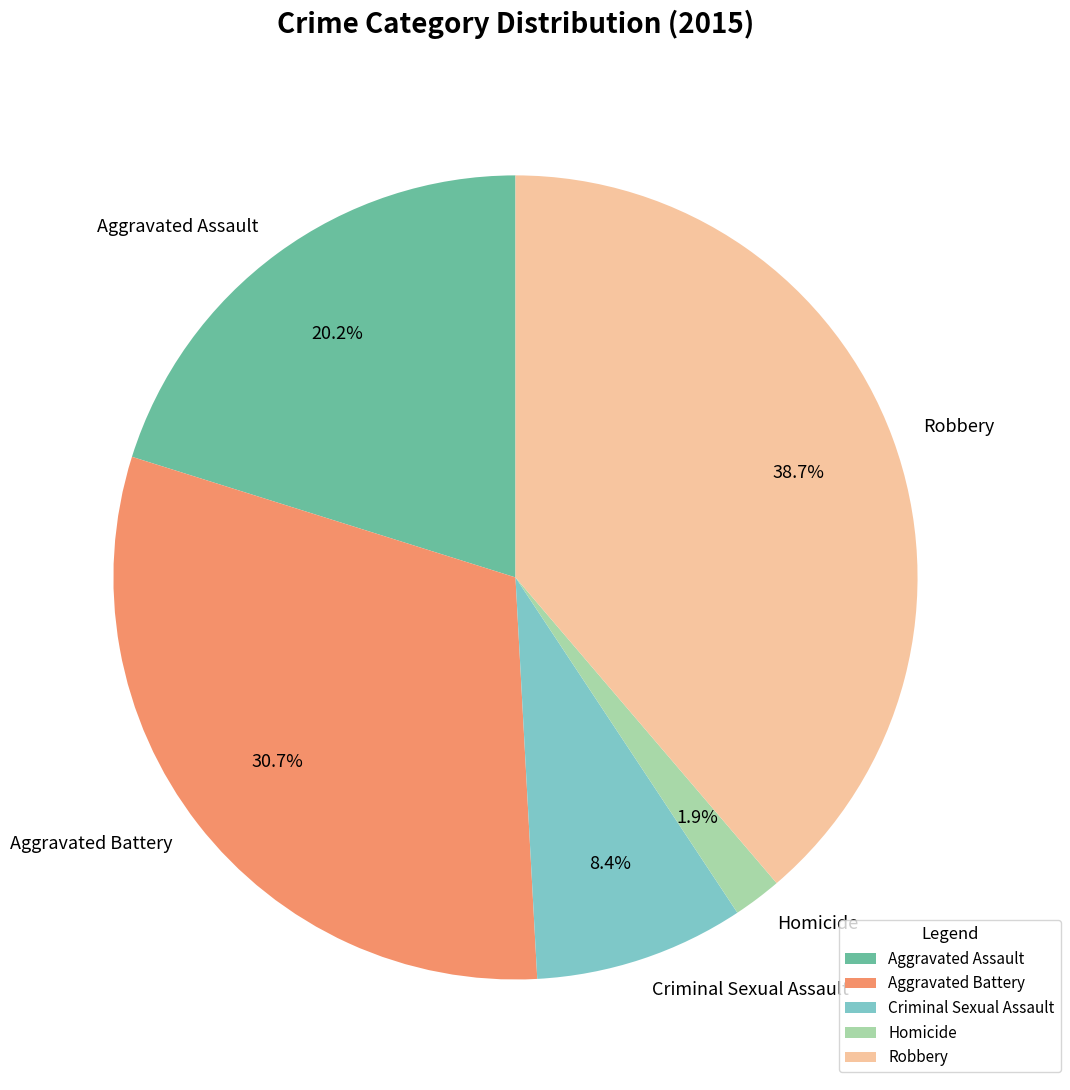

To the nearest percent, what is the combined percentage of Homicide and Criminal Sexual Assault?

10%